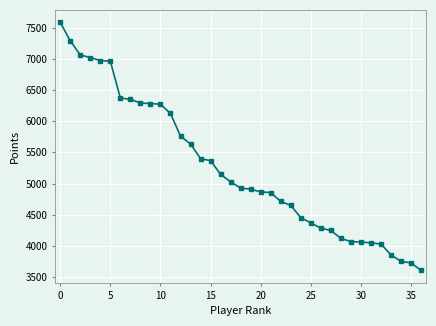

What is the difference between the second highest and minimum values?

3679